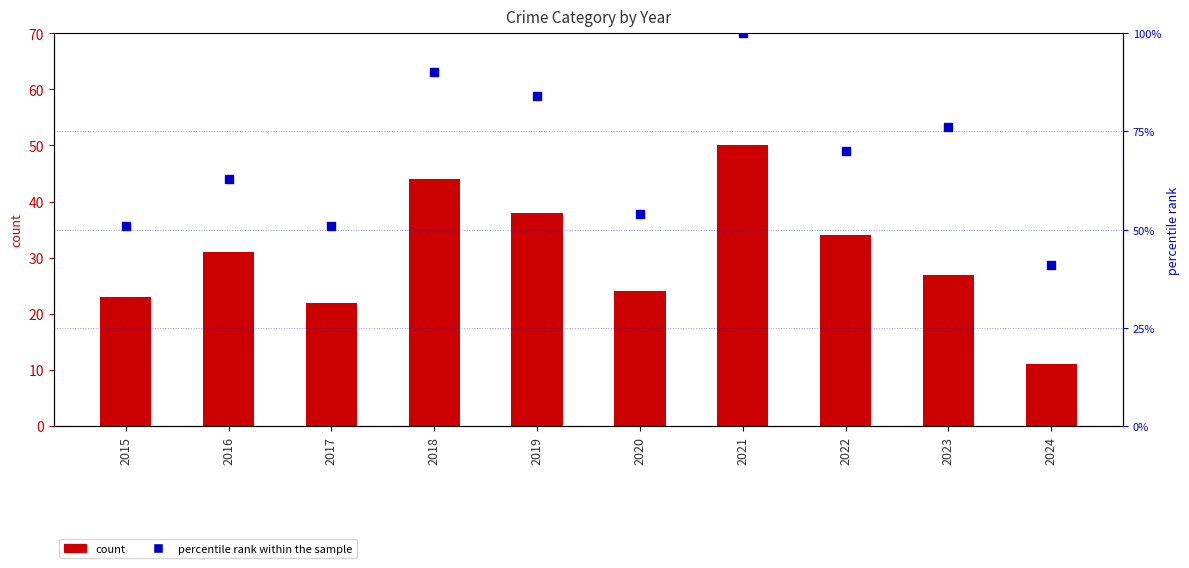

Which series contains the lowest Y value?

count